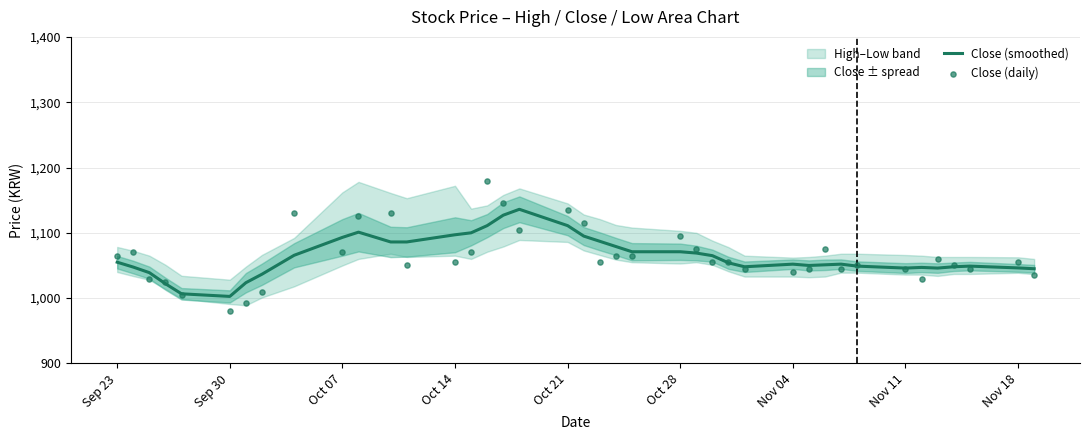

Which series has the widest spread of Y values?

Close (daily)